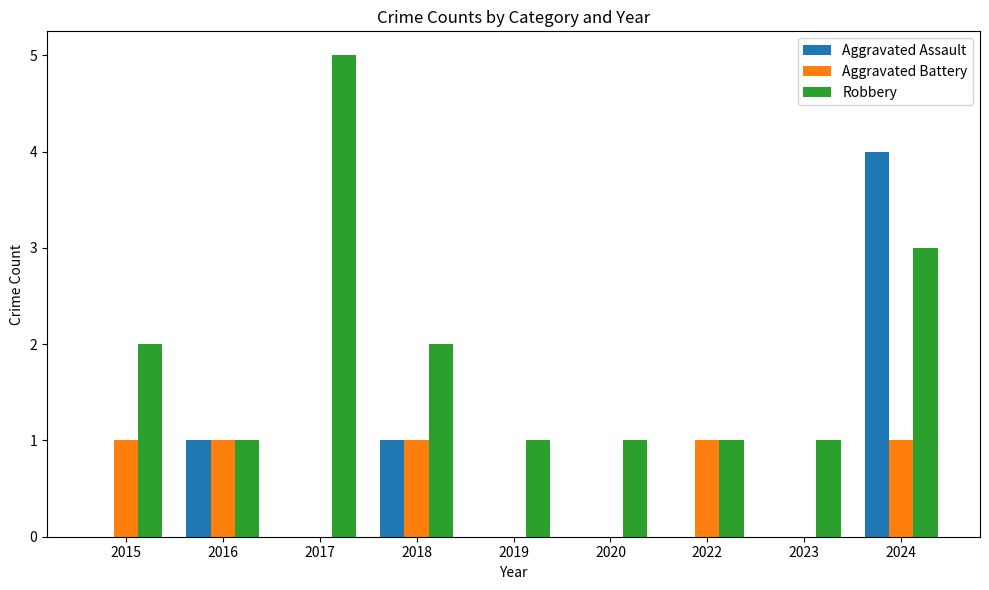

True or false: Robbery has a value of 3 at 2018.

False